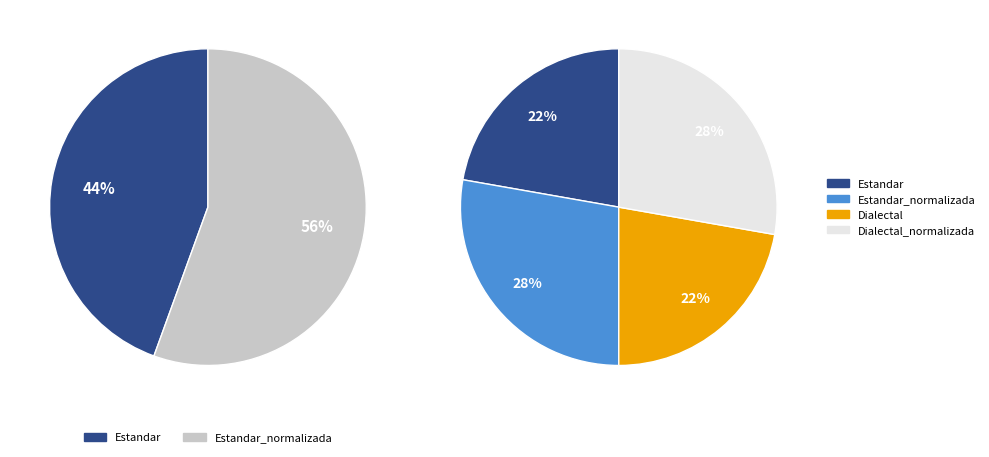

How many segments does this pie chart have?

4